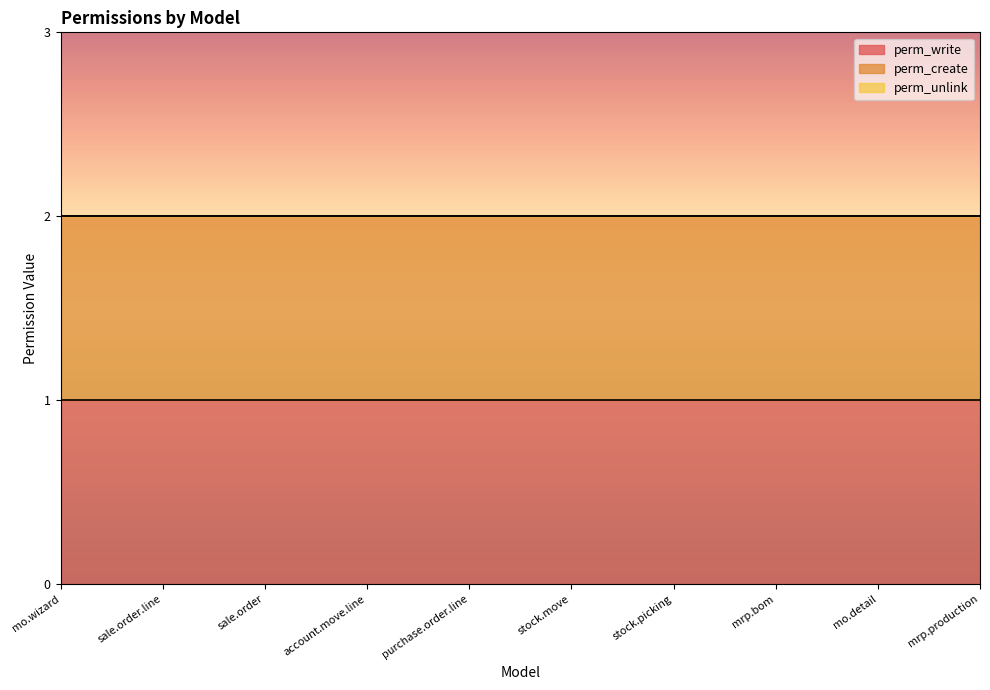

True or false: perm_create and perm_write intersect in this chart.

False